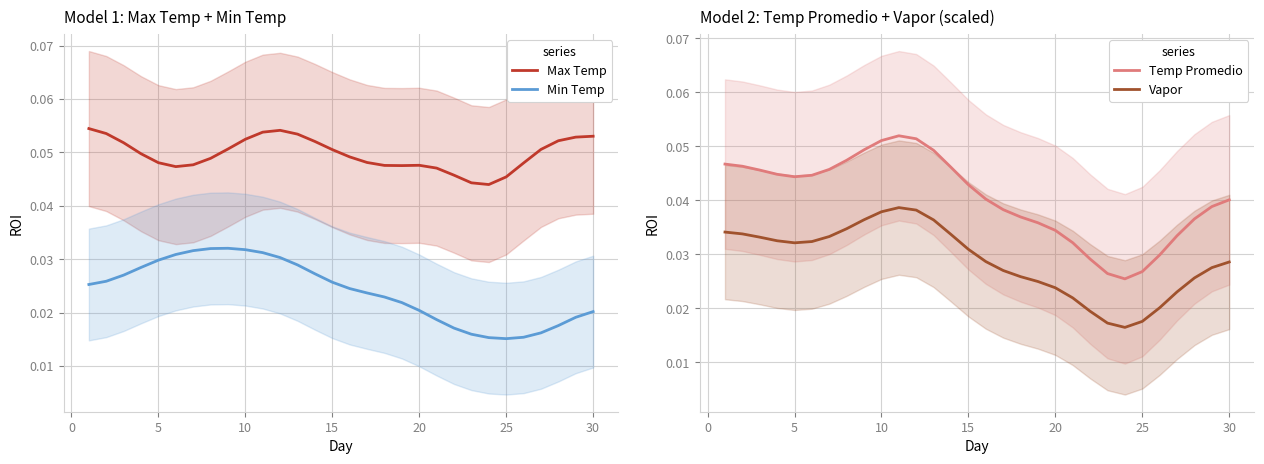

True or false: Min Temp and Max Temp cross at least once.

False